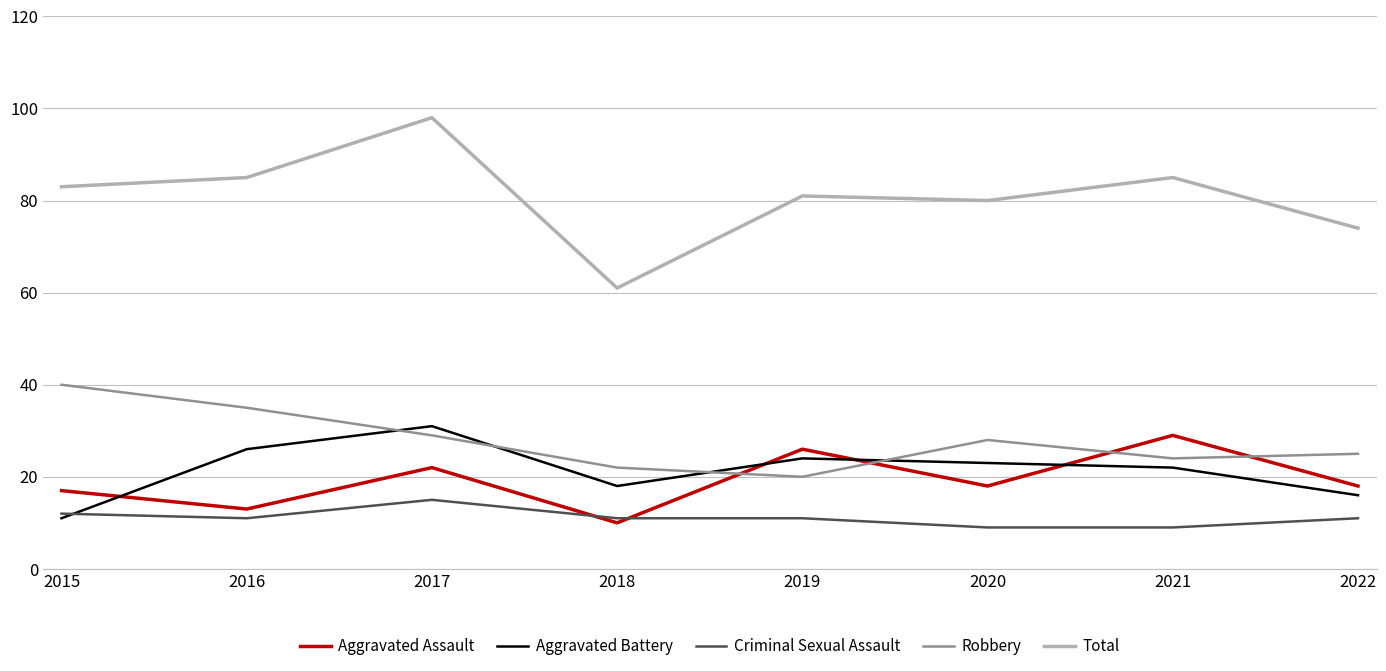

What are all the series names shown in the legend?

Aggravated Assault, Aggravated Battery, Criminal Sexual Assault, Robbery, Total